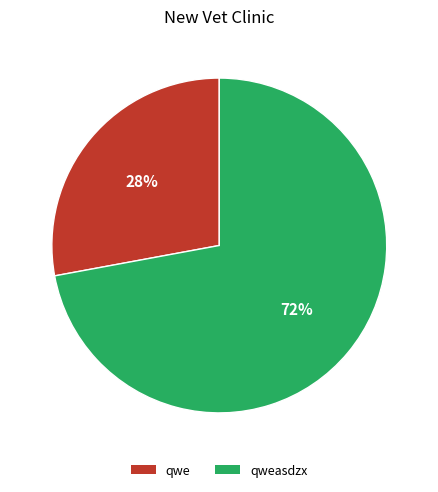

To the nearest percent, what is the average slice percentage?

50%